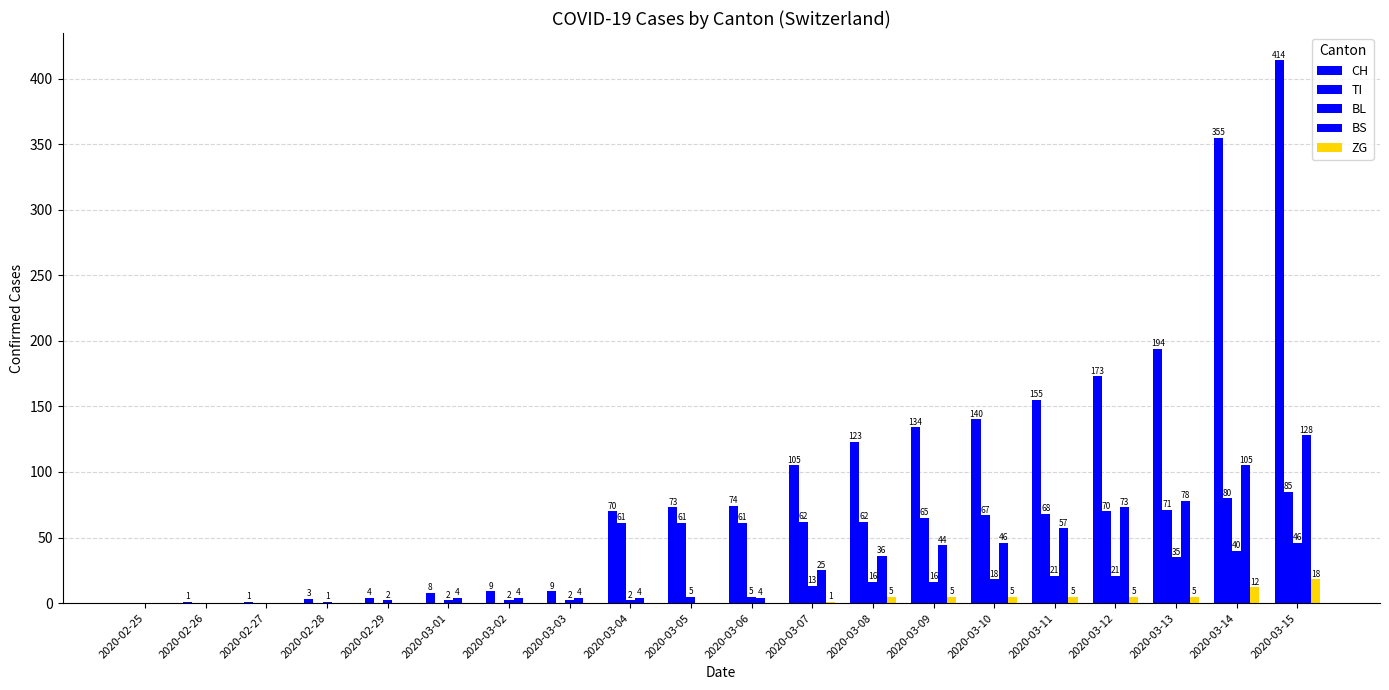

Reading left to right, what are all the values shown in this chart?

CH: 0	1	1	3	4	8	9	9	70	73	74	105	123	134	140	155	173	194	355	414
TI: 0	0	0	0	0	0	0	0	61	61	61	62	62	65	67	68	70	71	80	85
BL: 0	0	0	1	2	2	2	2	2	5	5	13	16	16	18	21	21	35	40	46
BS: 0	0	0	0	0	4	4	4	4	0	4	25	36	44	46	57	73	78	105	128
ZG: 0	0	0	0	0	0	0	0	0	0	0	1	5	5	5	5	5	5	12	18